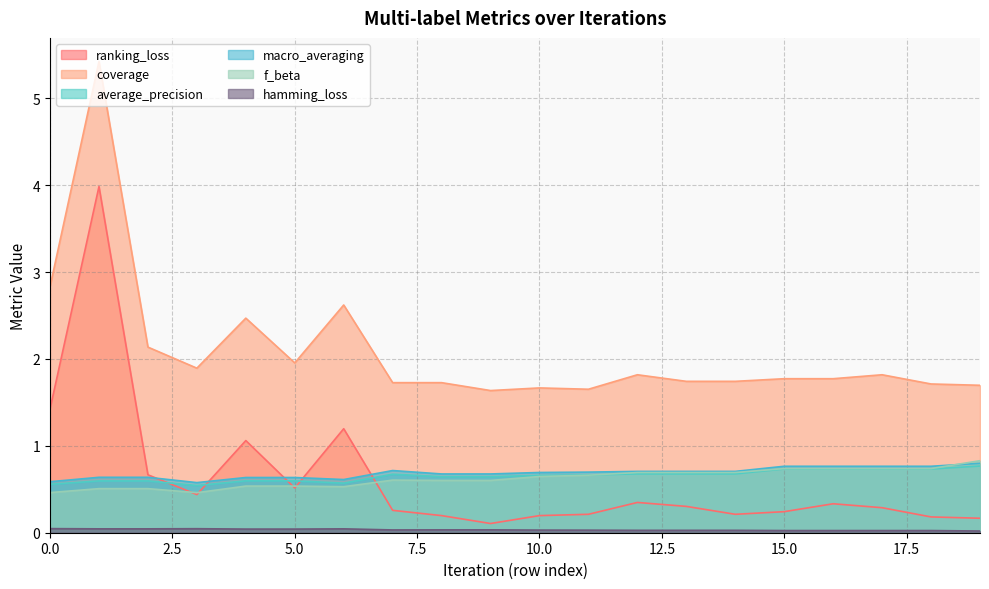

Rank the series at 3 from highest to lowest value.

coverage, macro_averaging, average_precision, f_beta, ranking_loss, hamming_loss